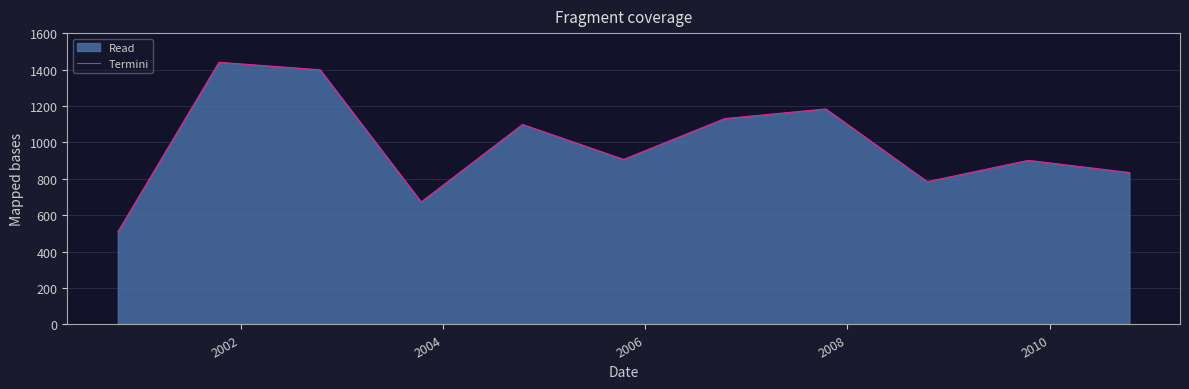

How many interior local peaks (higher than both neighbors) does the data have?

4